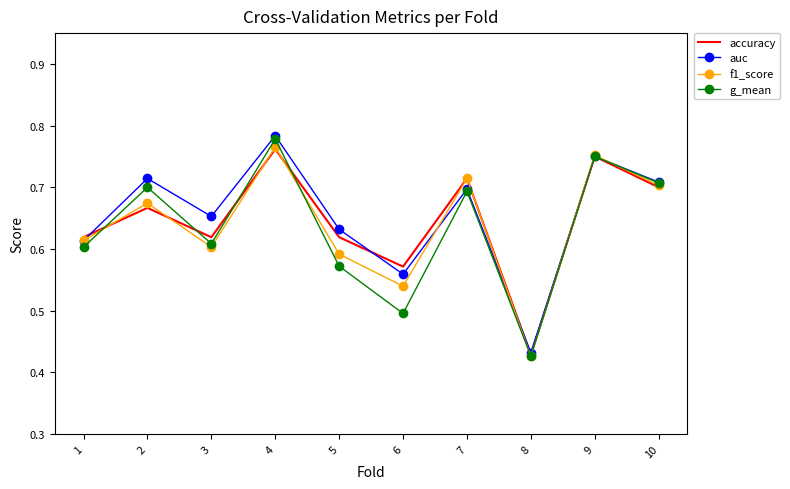

Which category has the highest value in the f1_score series?

4